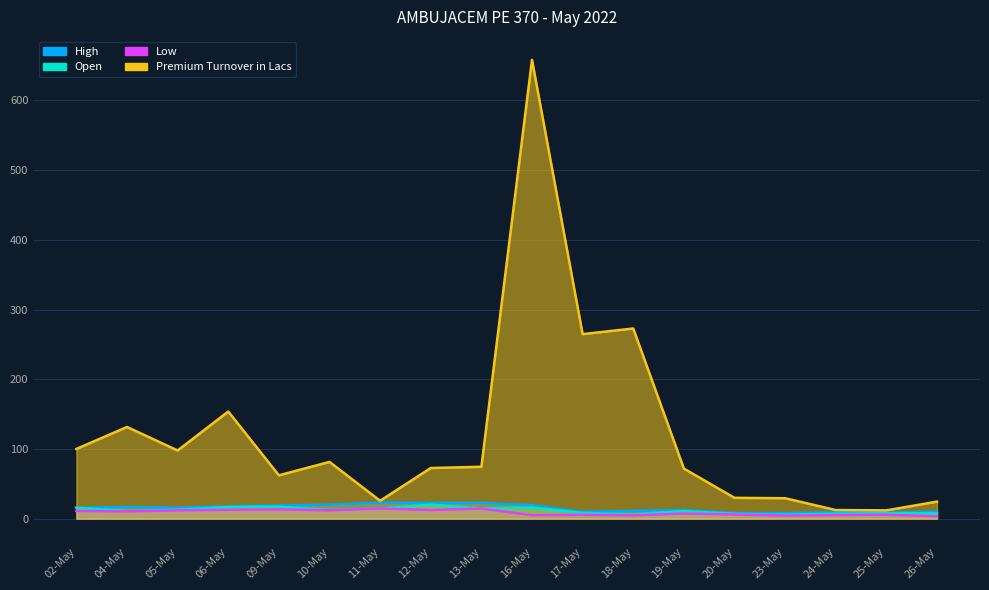

At which category does Low reach its first local valley?

04-May